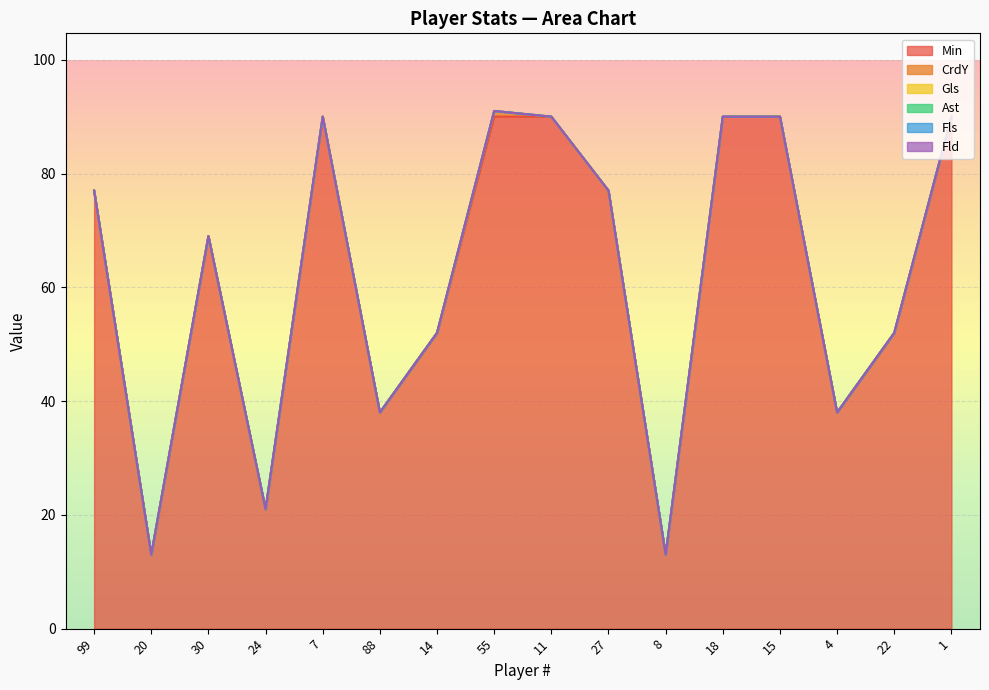

True or false: Ast and Fld cross at least once.

False